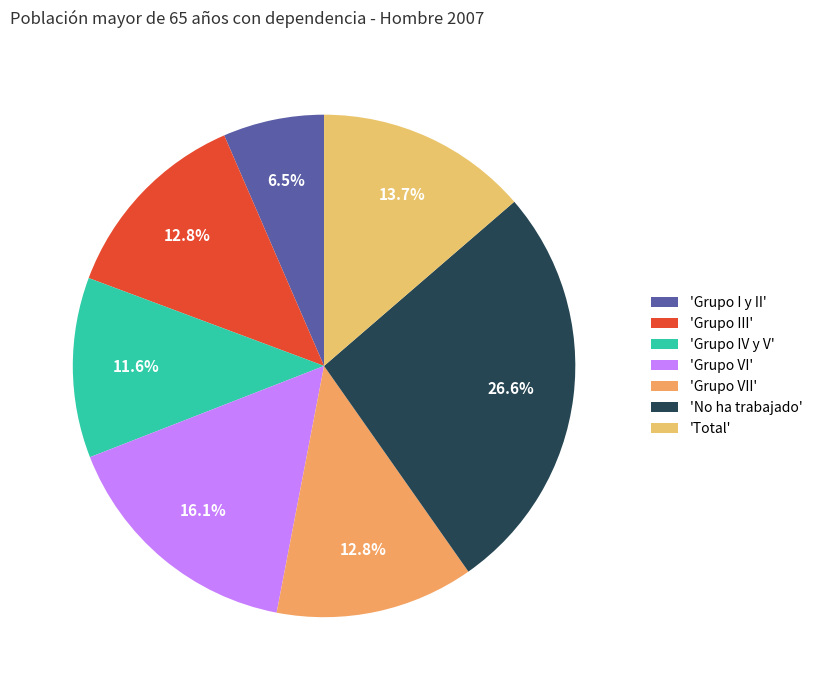

How many segments does this pie chart have?

7